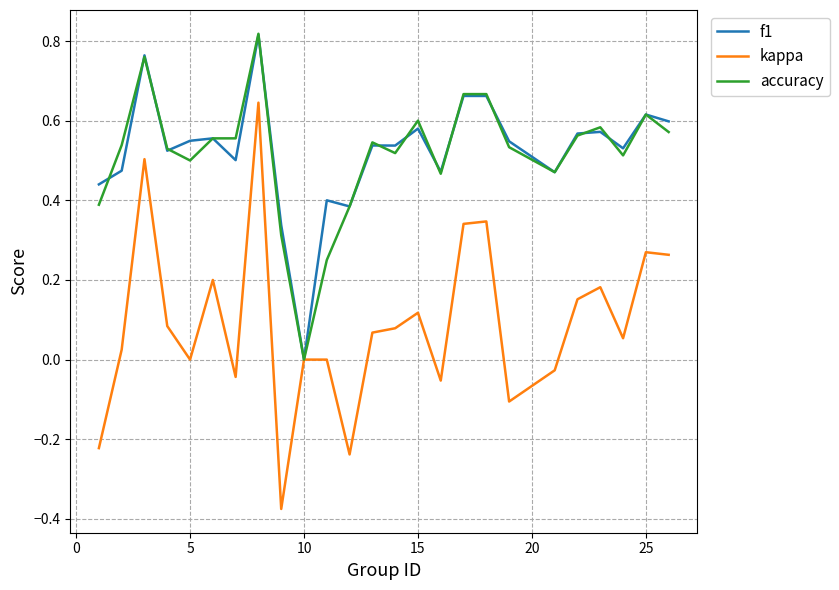

Which series has the widest spread of values?

kappa